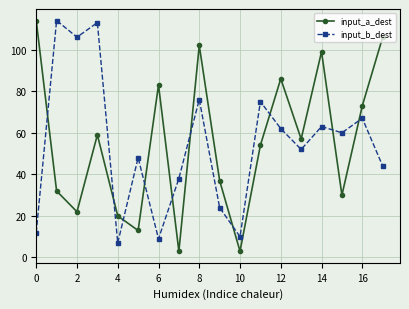

At how many categories does at least one series exceed 97?

7